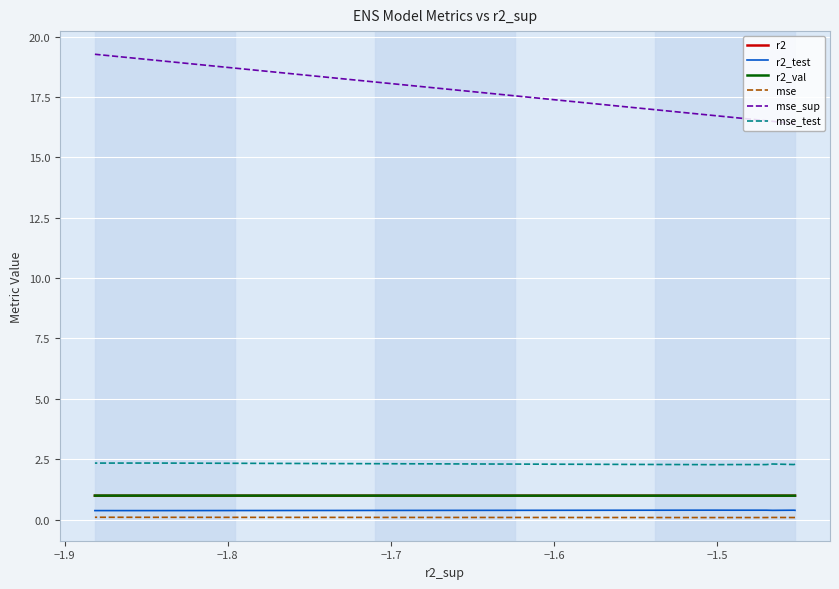

Is the value of r2_val at 7 greater than the value of r2_test at −1.7?

Yes